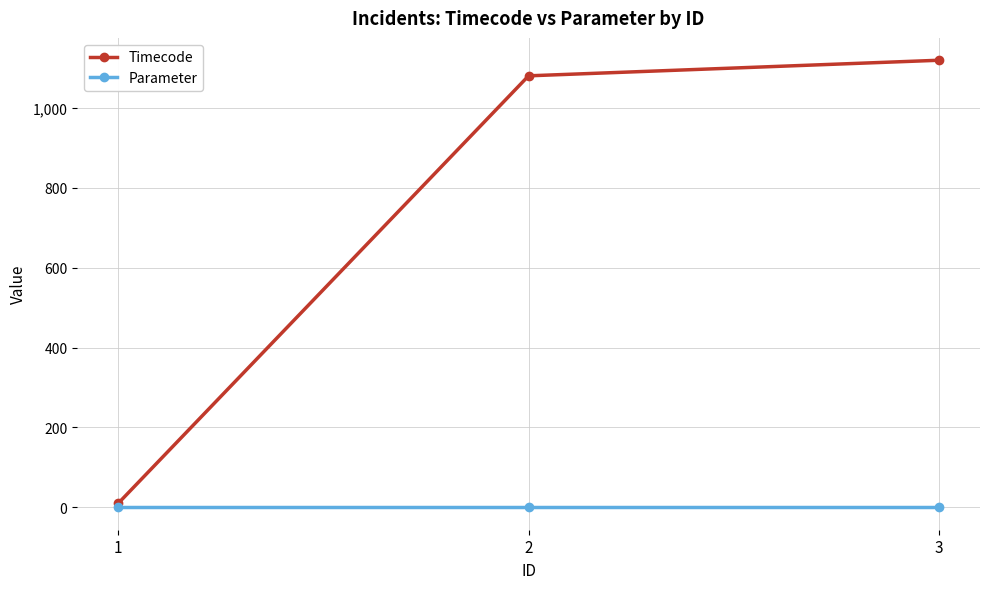

At which category is the sum across all series the highest?

3